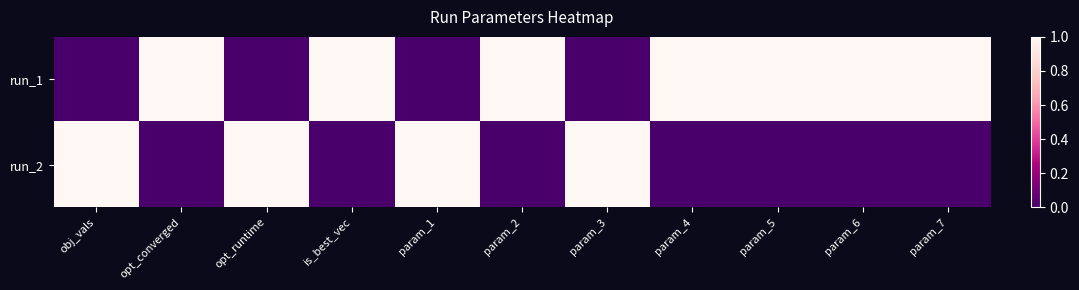

Which series has the widest spread of values?

run_1